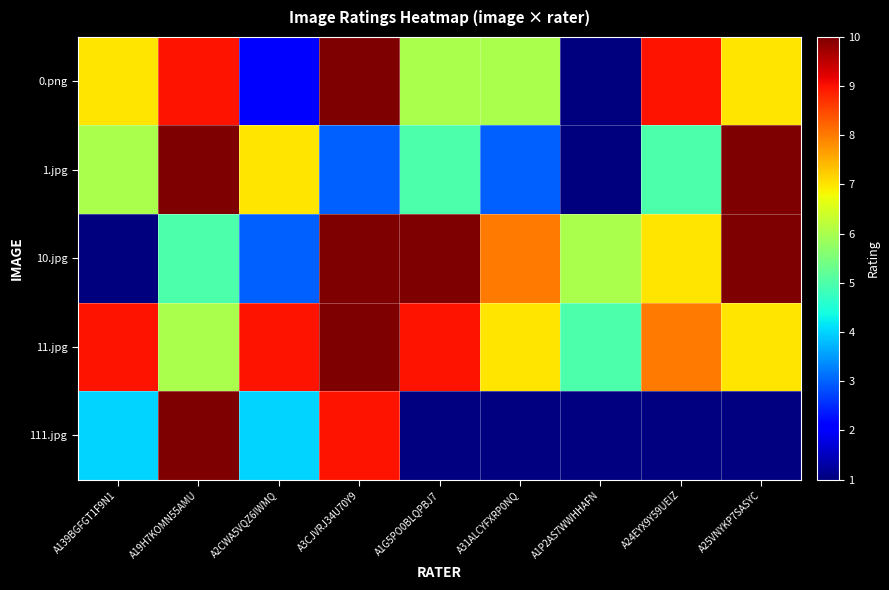

The 0.png series shows 6.0 at A1G5PO0BLQPBJ7. True or false?

True